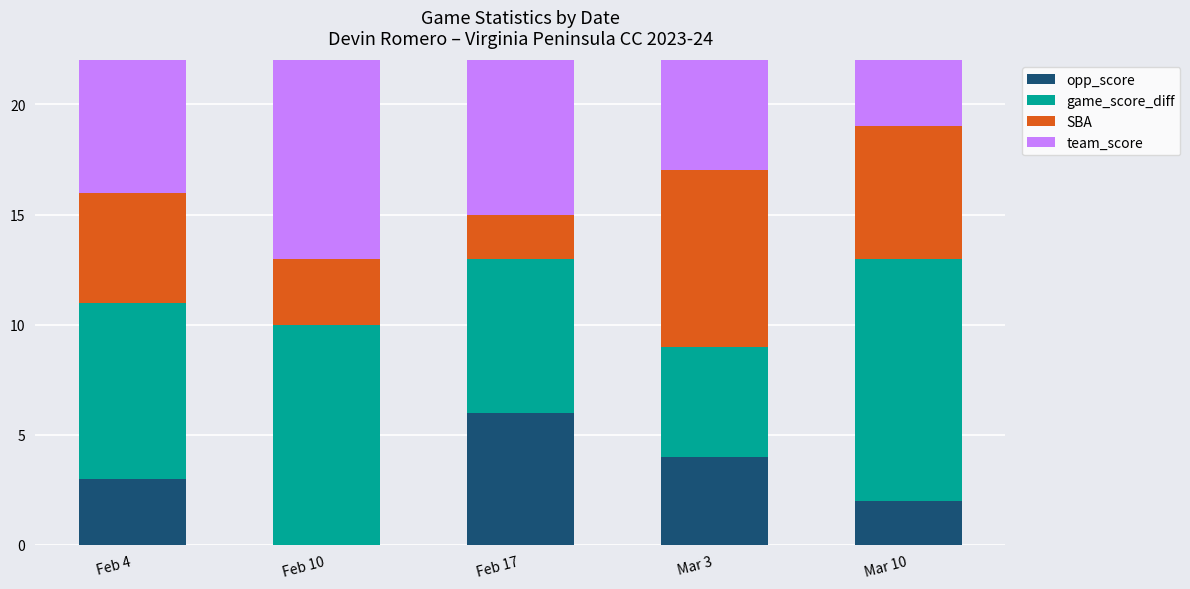

What is the total value across all series at Mar 3?

26